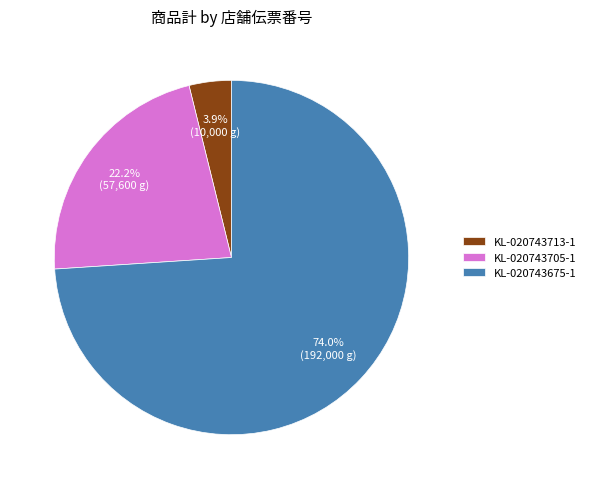

Combined, what portion of the pie is KL-020743675-1 and KL-020743705-1?

96.1%